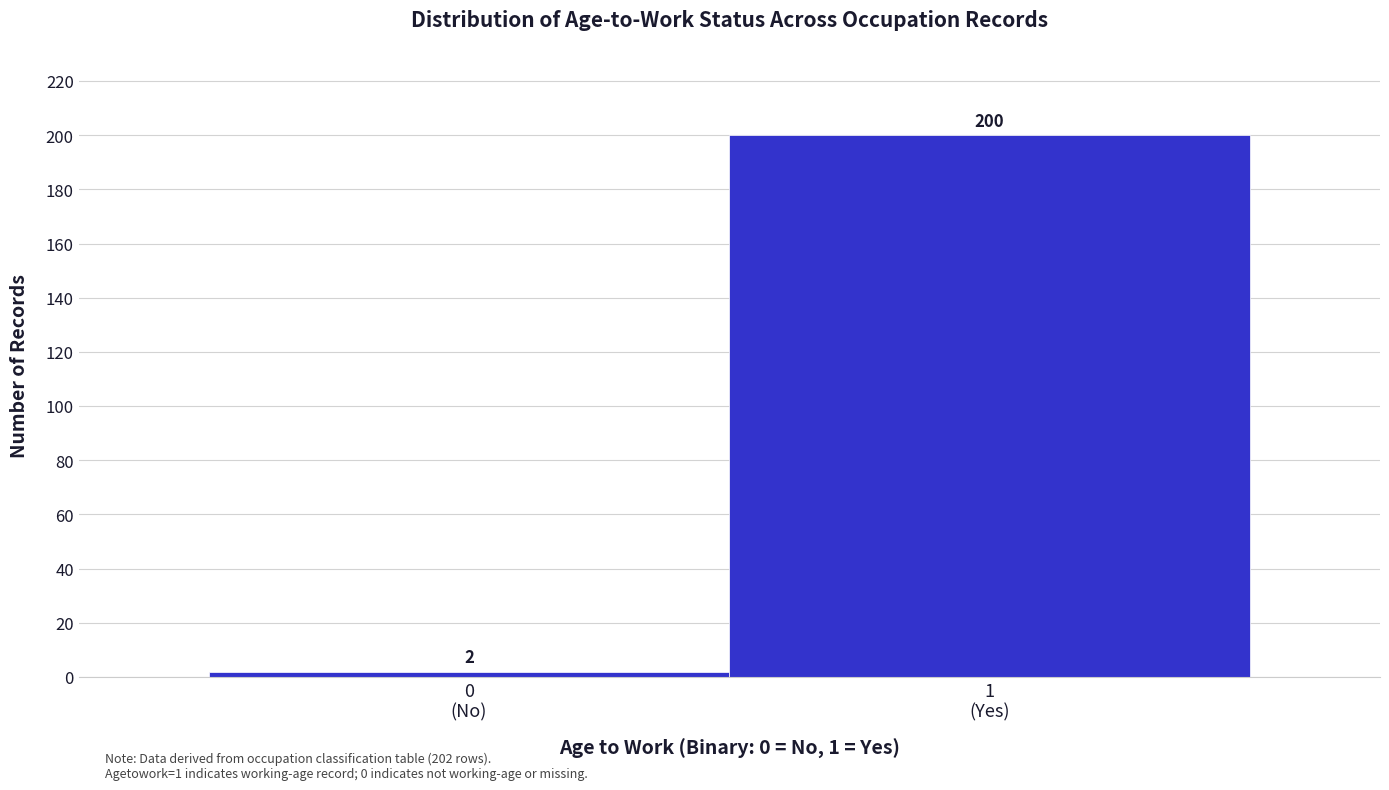

Reading left to right, list all the values displayed in this chart.

2	200